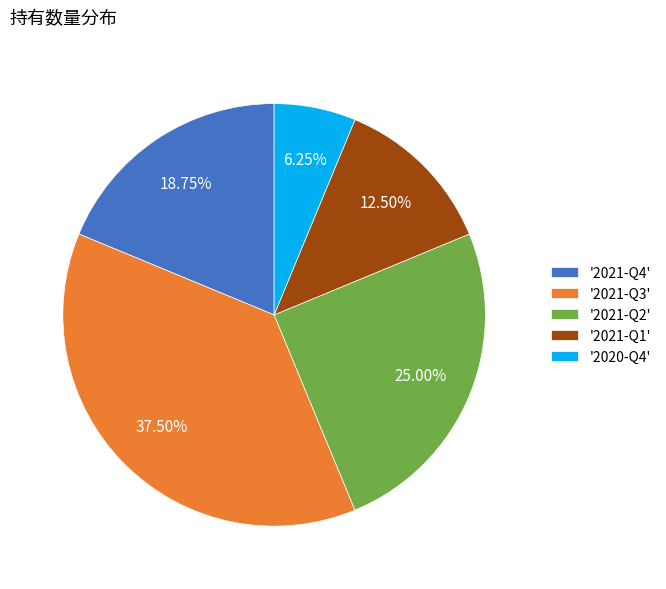

Do '2021-Q4' and '2021-Q3' together represent more than half of the pie?

Yes